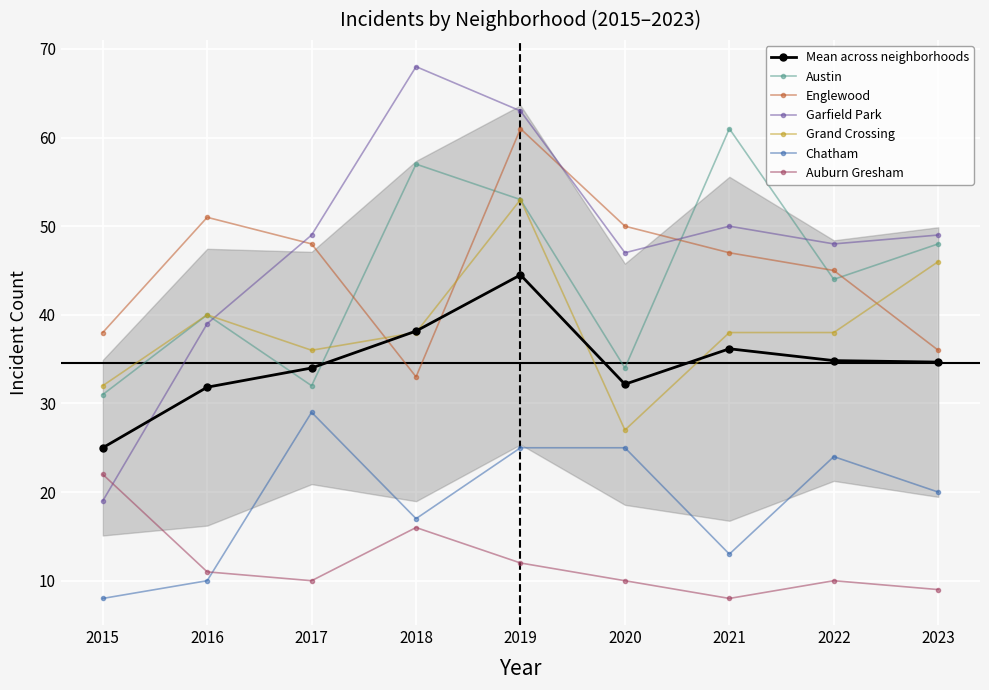

At which category does Chatham reach its first local valley?

2018